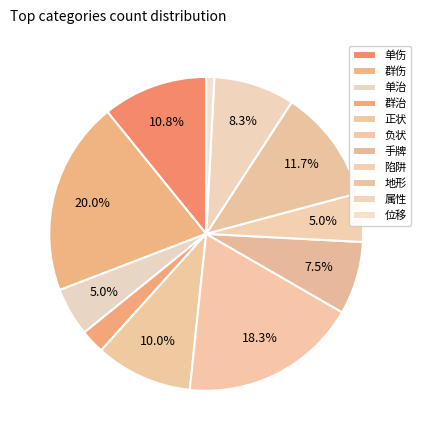

Is the sum of 负状 and 群治 greater than half?

No